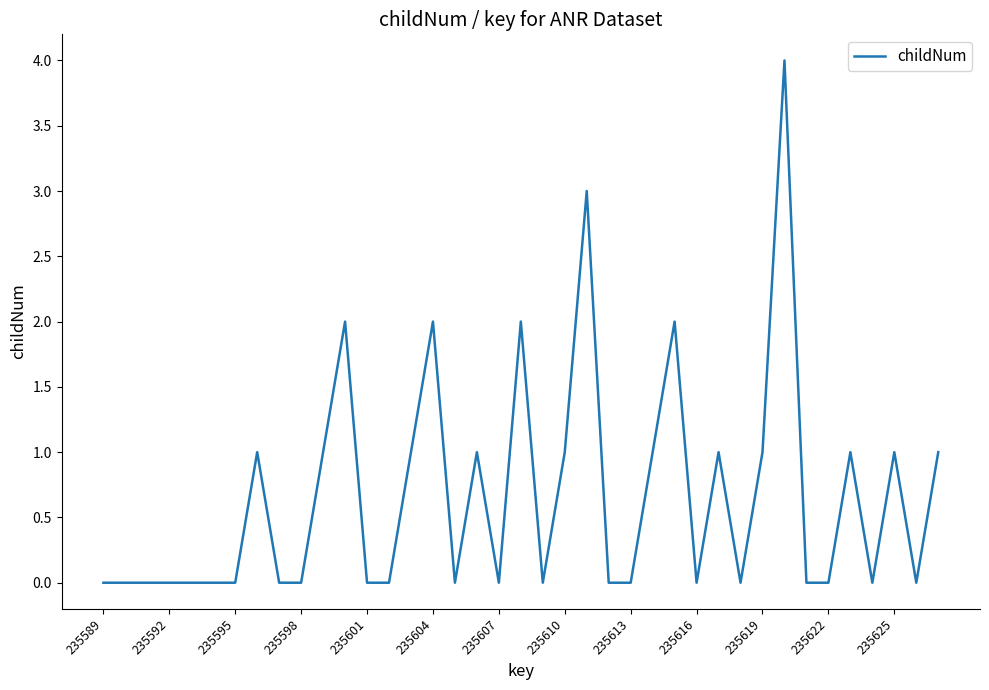

What is the difference between the maximum and minimum values?

4